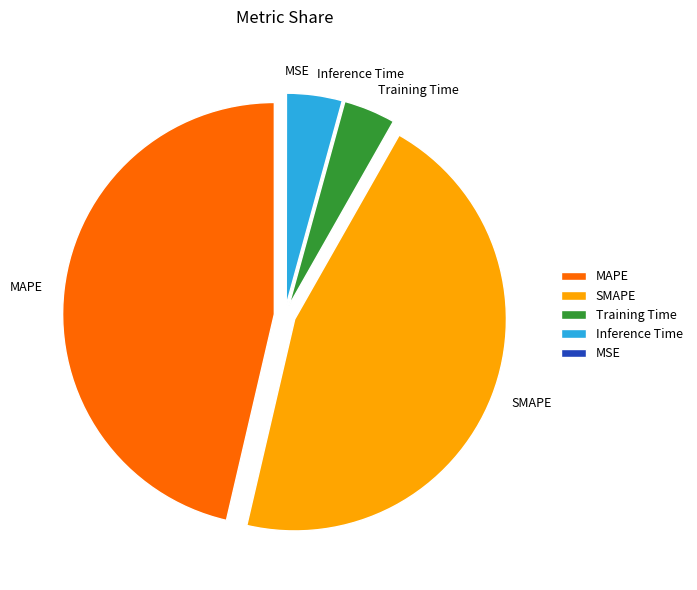

True or false: MAPE accounts for 37% of the total.

False